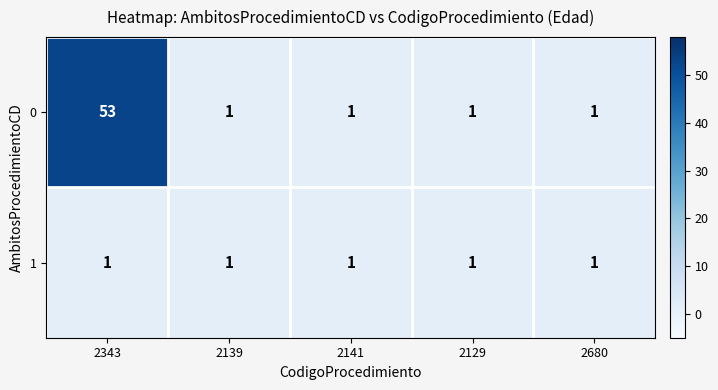

What is the difference between the highest and lowest values at 2343?

52